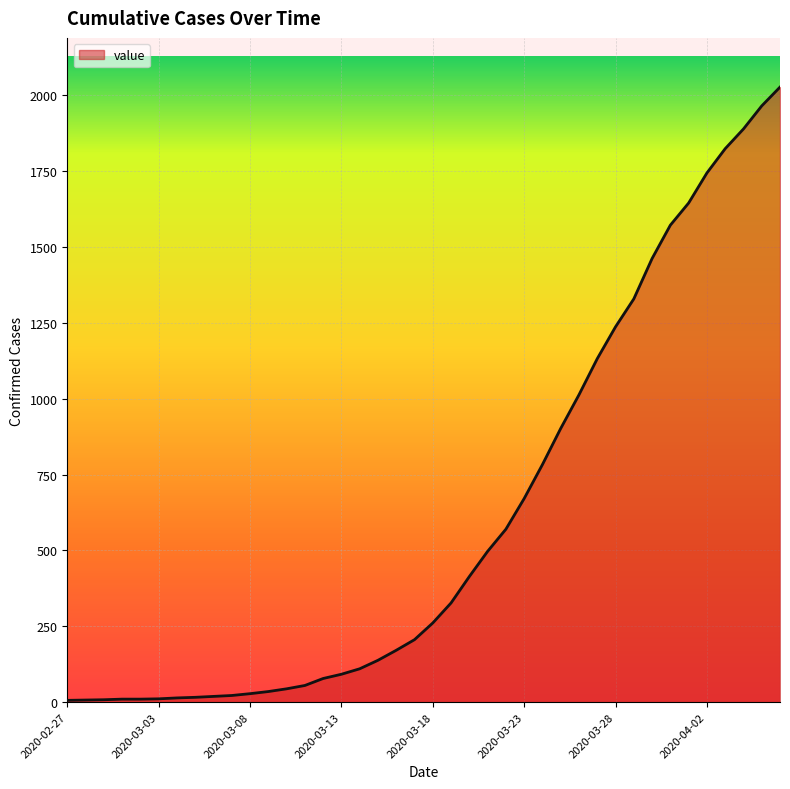

What is the maximum value shown in the chart?

2027